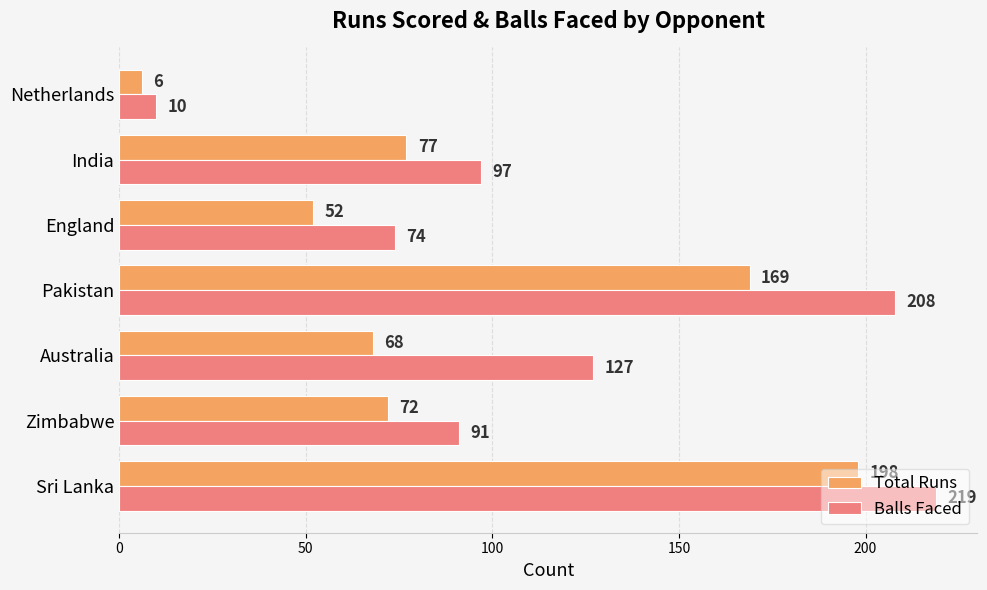

How many data points in Balls Faced are less than 97?

3